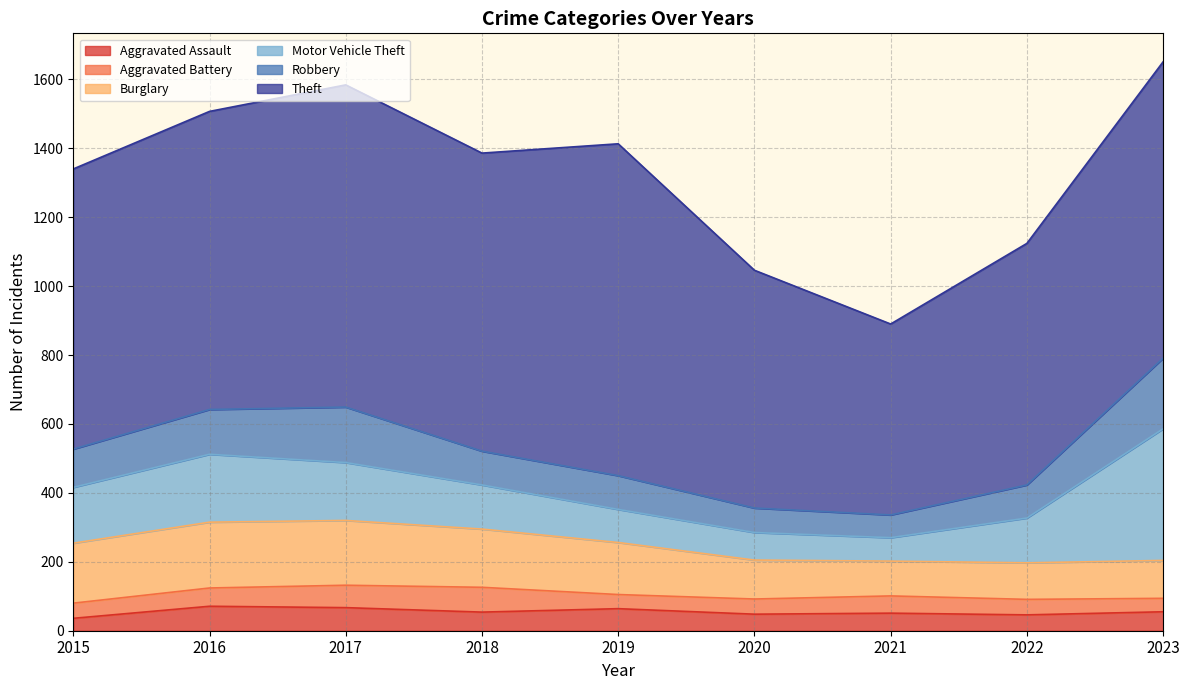

Is the value of Robbery at 2023 greater than the value of Theft at 2021?

No